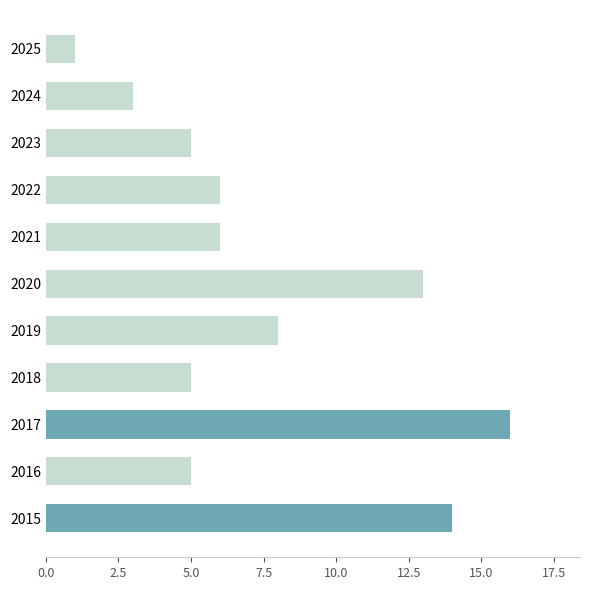

What is the maximum value shown in the chart?

16